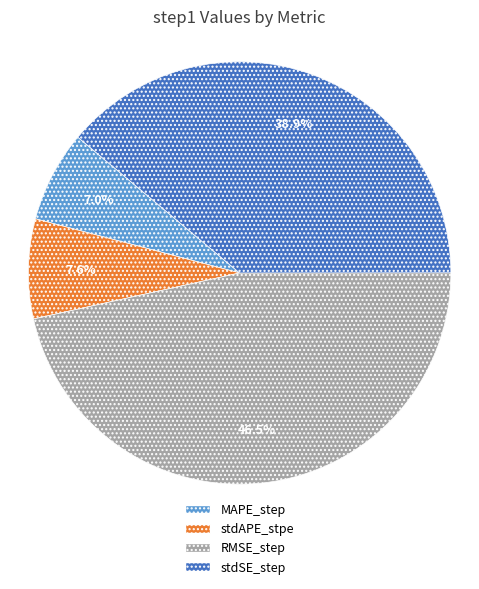

How many slices are in this pie chart?

4